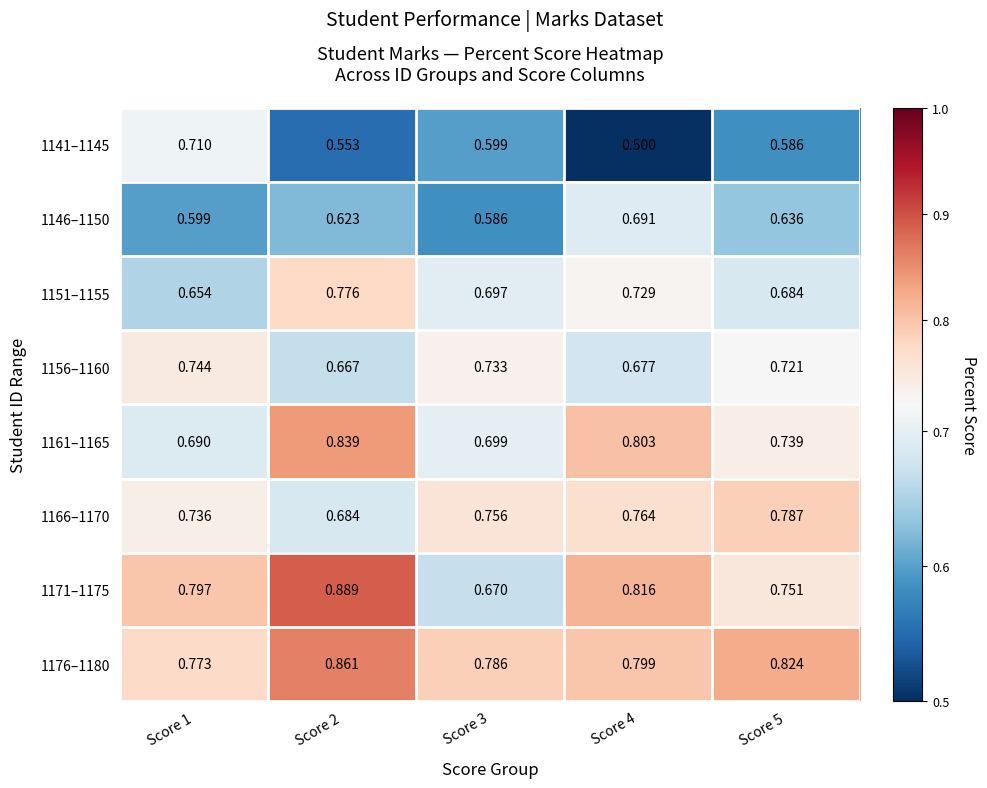

Is the value of 1161–1165 at Score 5 greater than the value of 1151–1155 at Score 3?

Yes